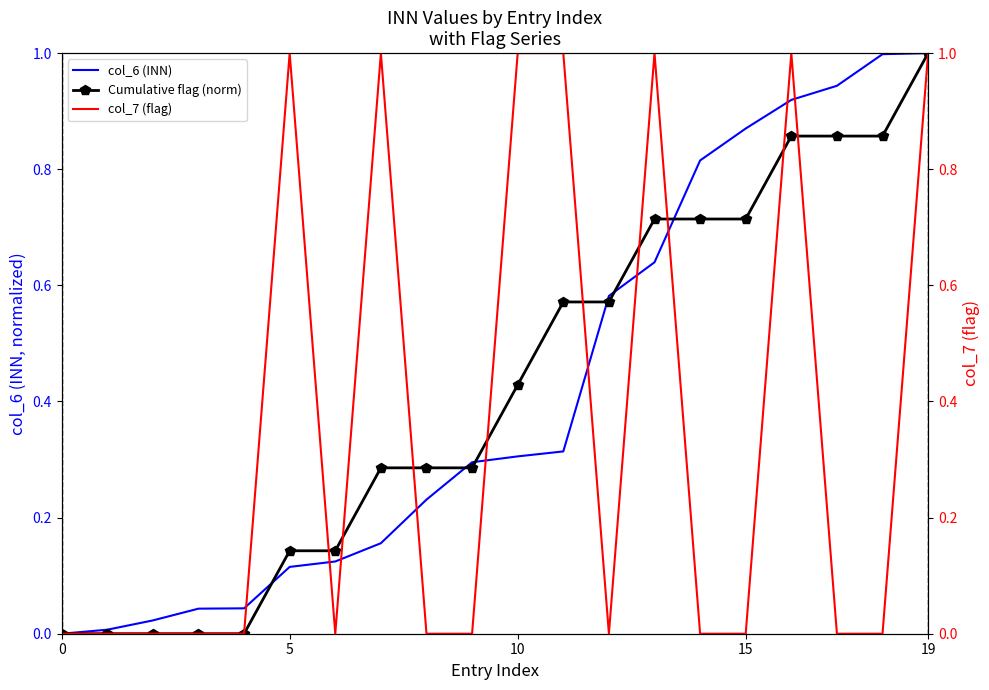

How many lines are shown in the chart?

3